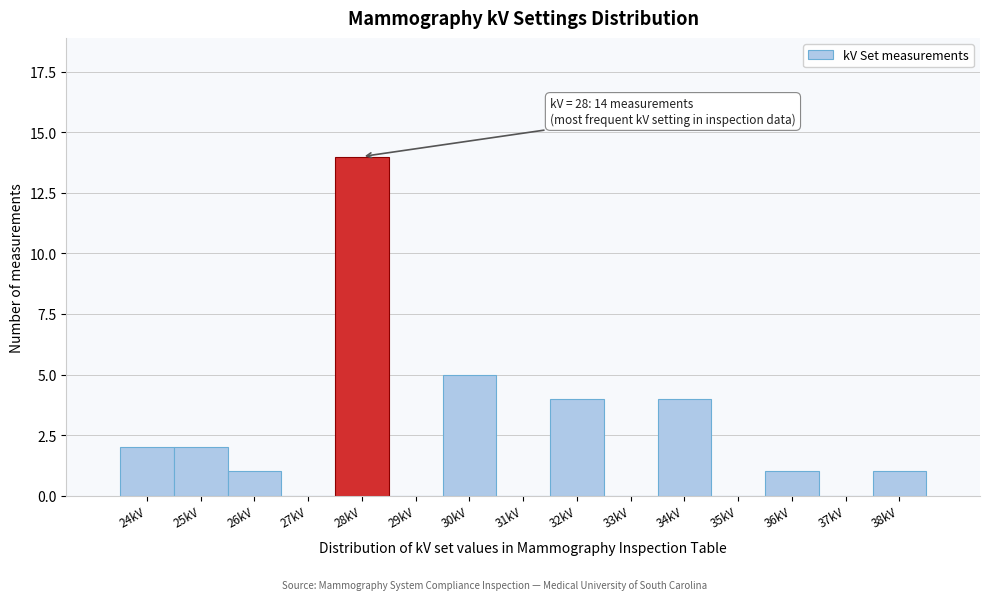

Reading left to right, transcribe all the data shown in this chart.

24kV=2	25kV=2	26kV=1	27kV=0	28kV=14	29kV=0	30kV=5	31kV=0	32kV=4	33kV=0	34kV=4	35kV=0	36kV=1	37kV=0	38kV=1